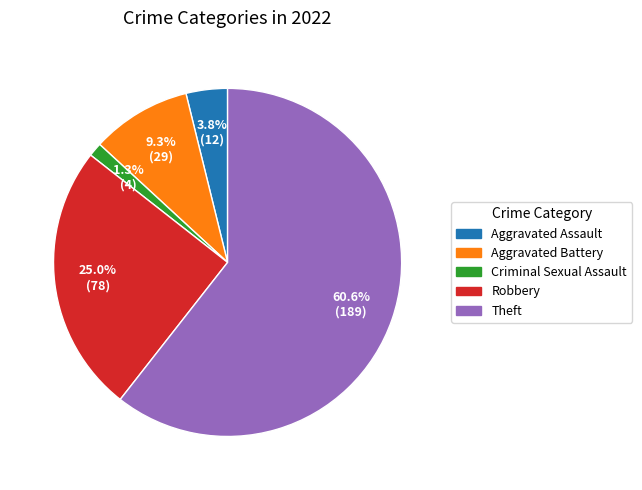

To the nearest percent, what percentage of the pie is Aggravated Assault?

4%